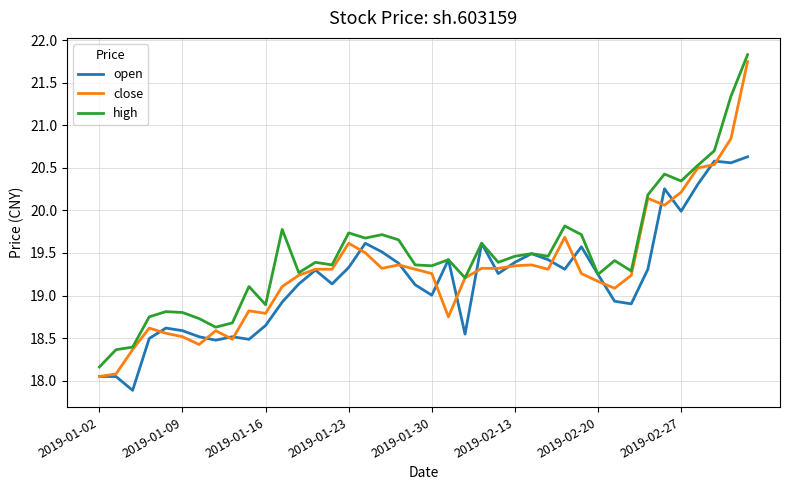

Which series has the widest spread of values?

close